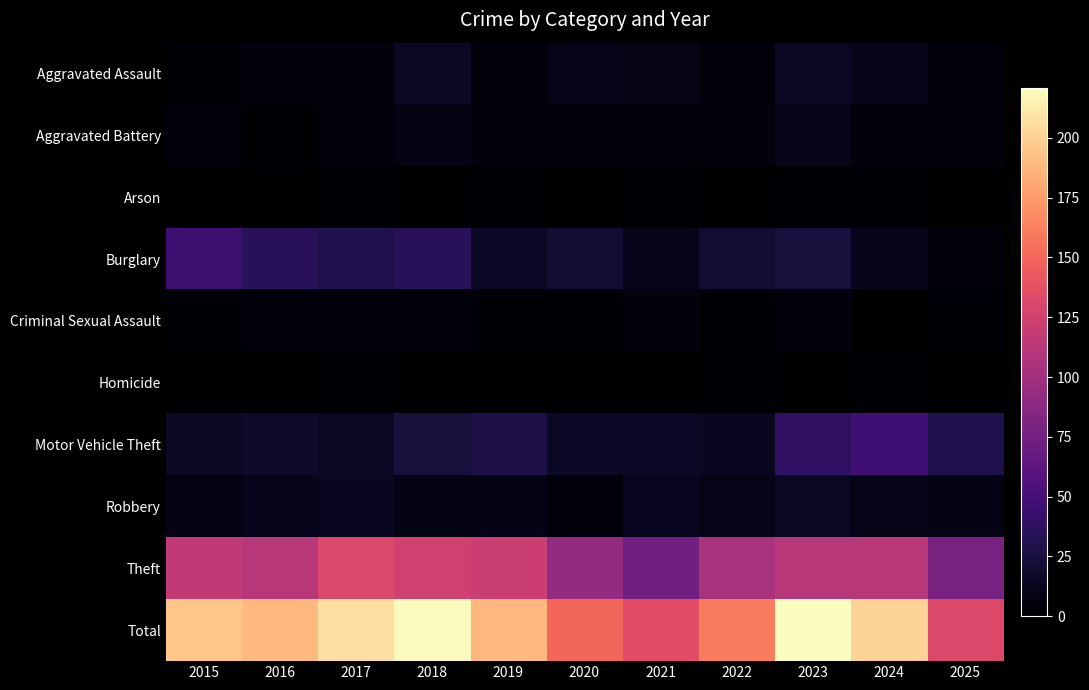

What is the spread (max minus min) of values at 2025?

132